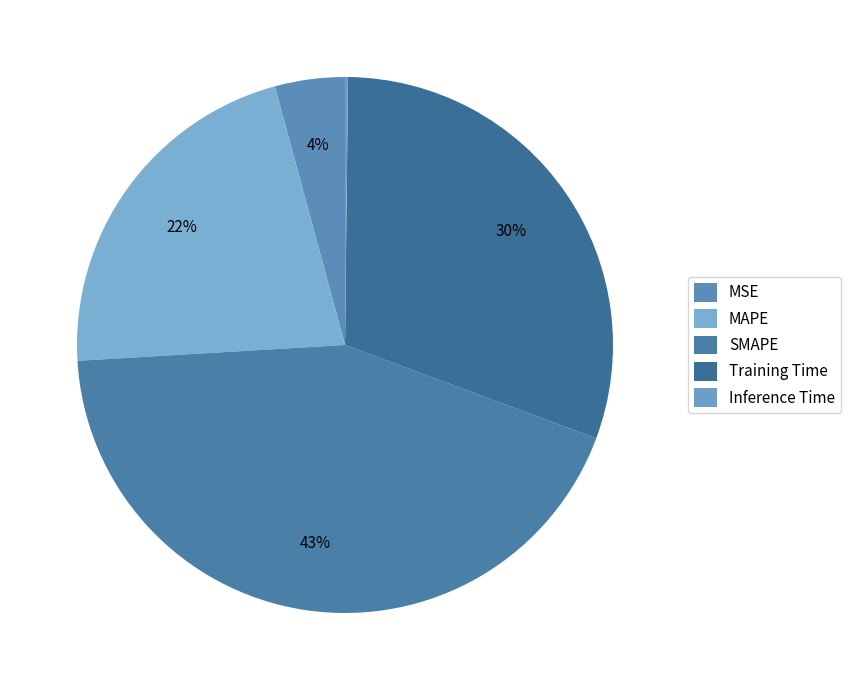

Combined, do MAPE and SMAPE account for over 50%?

Yes